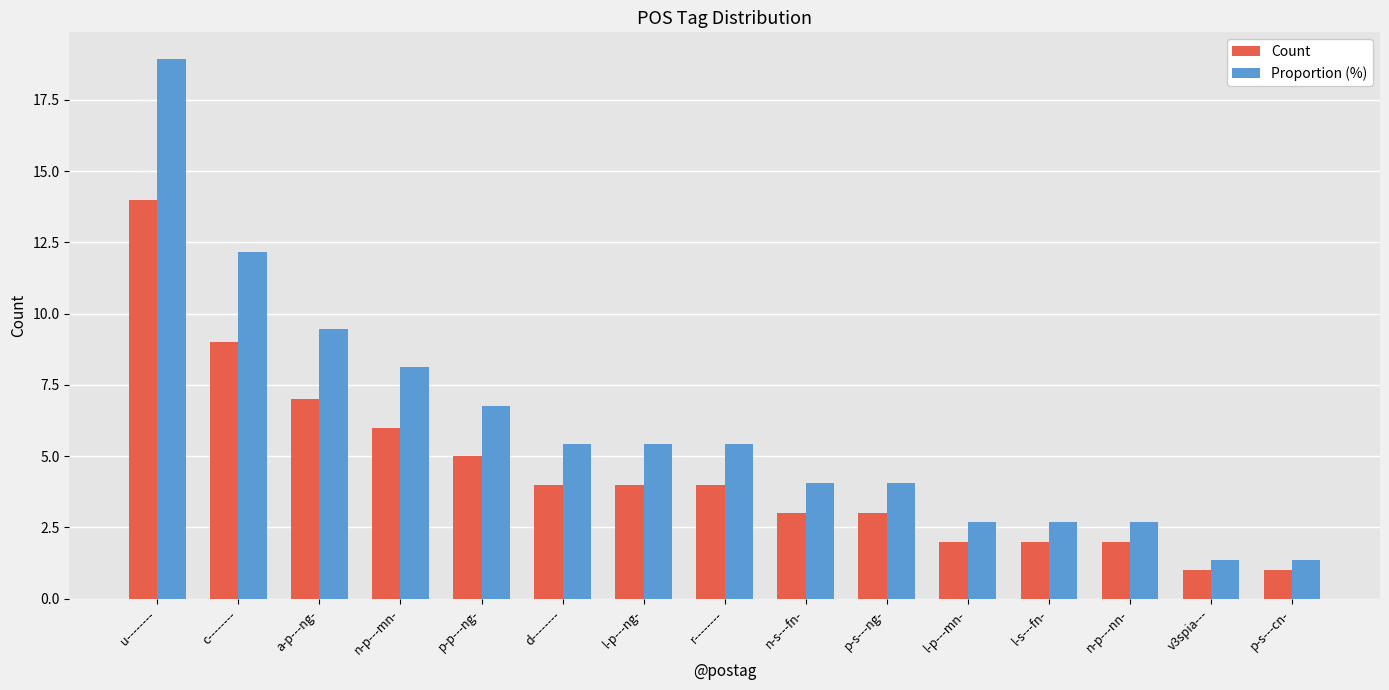

What is the total value across all series at r--------?

9.4